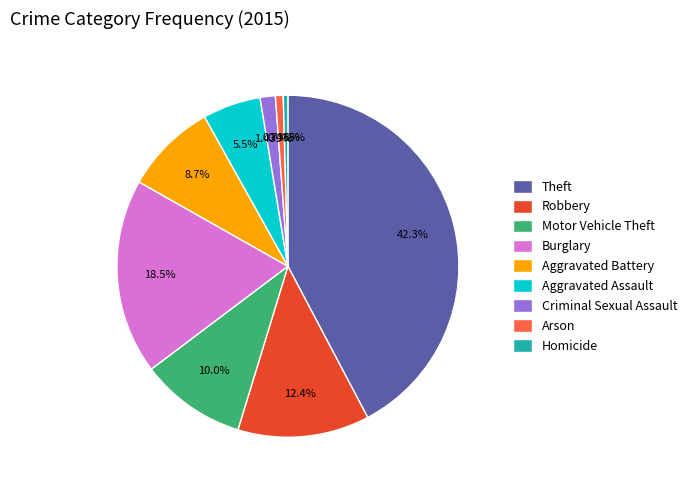

To the nearest percent, what portion does Robbery represent?

12%